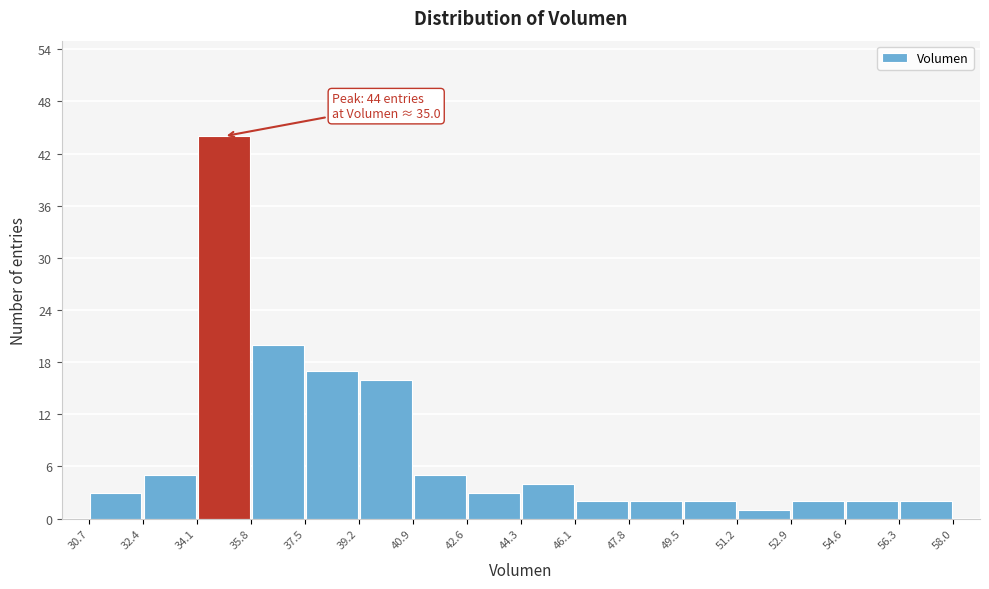

Which range on the x-axis has the tallest bar?

34.1 to 35.8